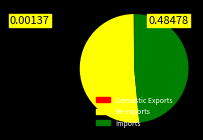

Is Re-exports the majority of the pie?

Yes